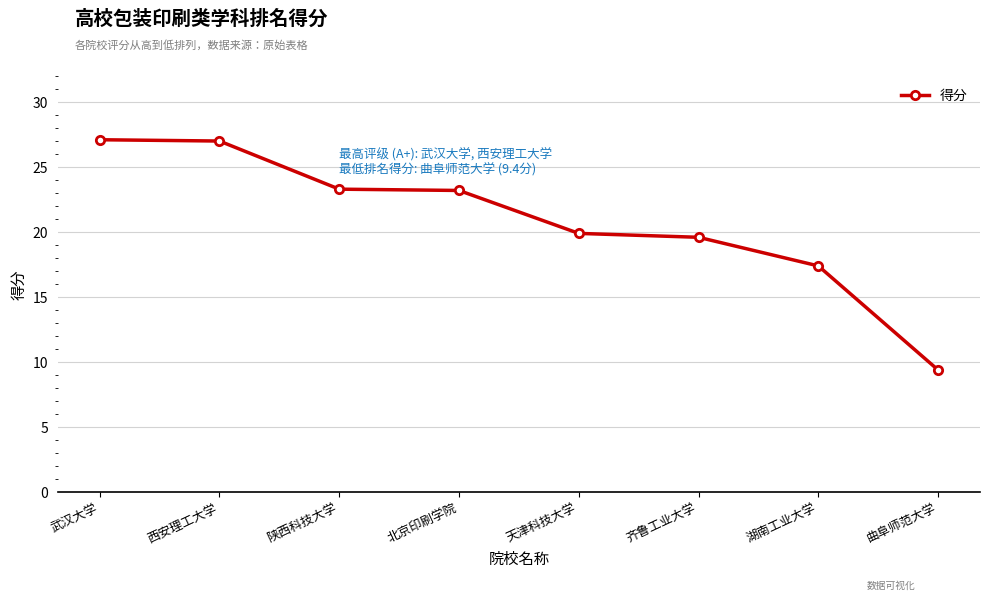

How many categories are shown in the chart?

8